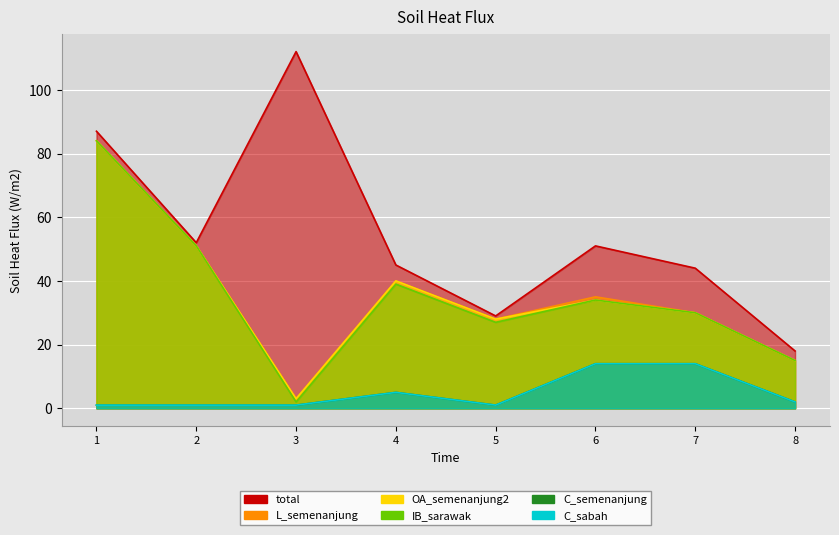

Reading left to right, list all the values displayed in this chart.

total: 87	52	112	45	29	51	44	18
L_semenanjung: 84	51	3	40	28	35	30	15
OA_semenanjung2: 84	51	3	40	28	34	30	15
IB_sarawak: 84	51	2	39	27	34	30	15
C_semenanjung: 1	1	1	5	1	14	14	2
C_sabah: 1	1	1	5	1	14	14	2